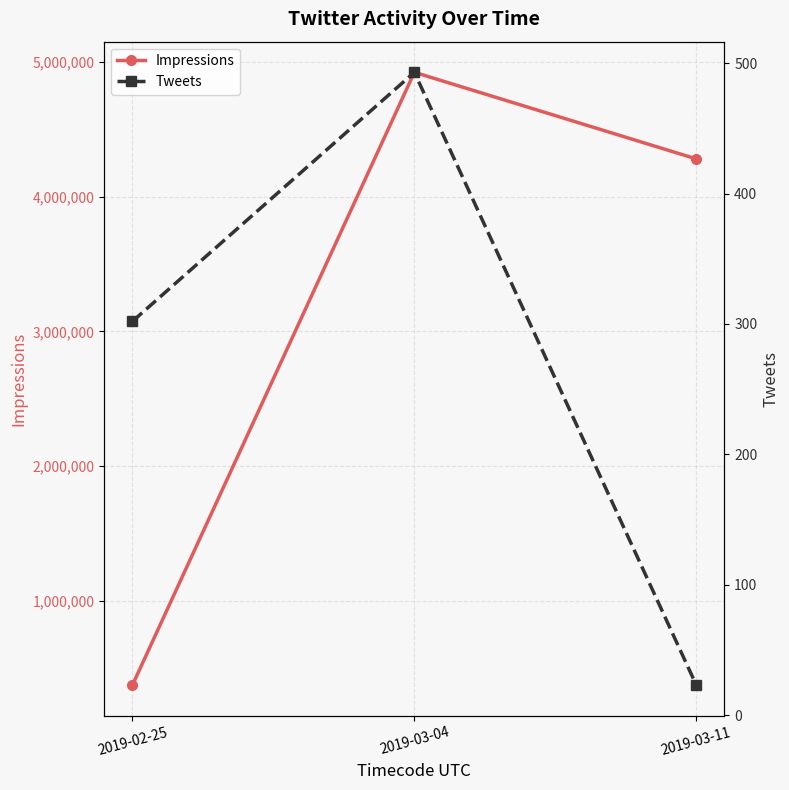

List the series in order of their overall mean, highest first.

Impressions, Tweets